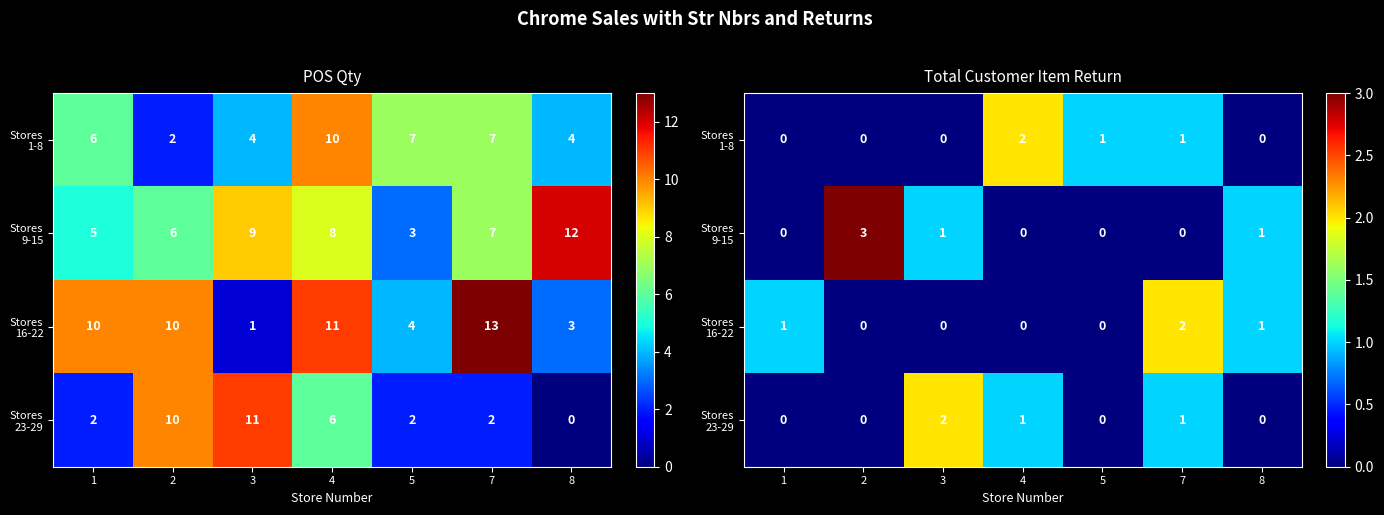

How many Stores 16-22 values are between 0 and 1?

6